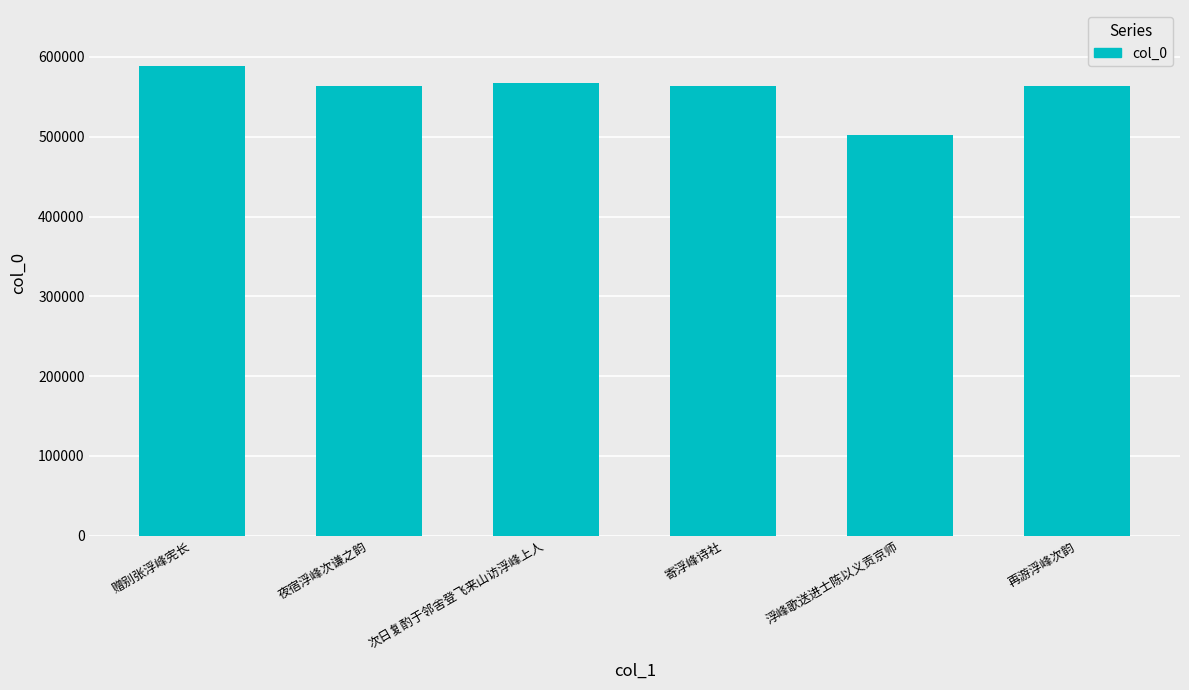

What is the approximate value at 浮峰歌送进士陈以义贡京师, to the nearest 50?

502600